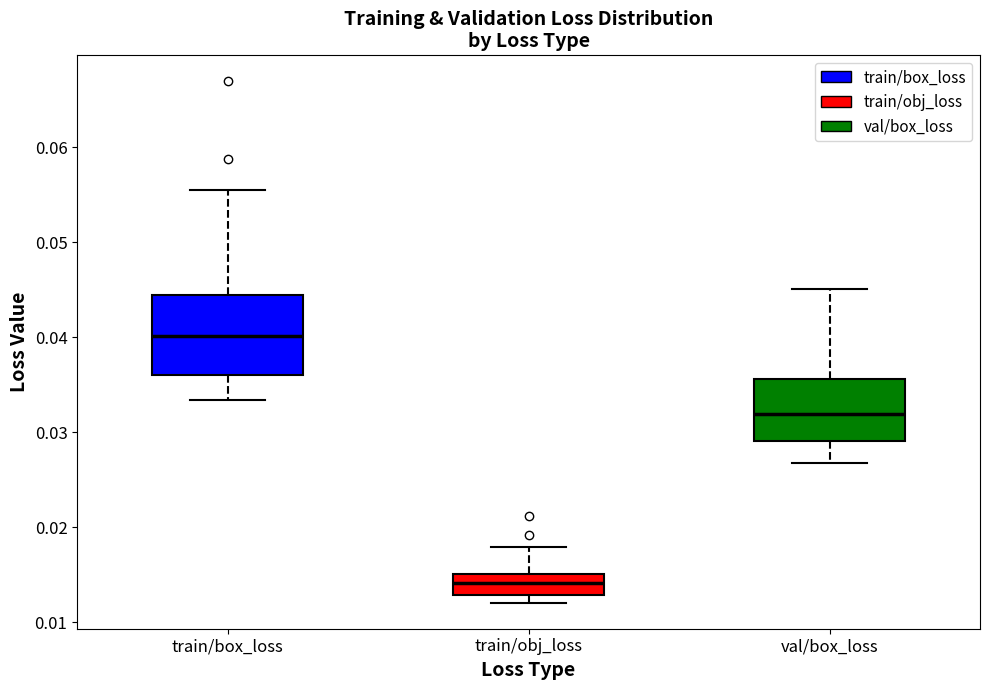

Reading left to right, transcribe this box plot: for each box, give where its median line is, the range the box spans, and where its two whiskers end, as read against the y-axis. The values are not printed on the chart, so give them approximately, as read against the axis.

train/box_loss: median 0.040, box 0.036 to 0.044, whiskers 0.033 to 0.056
train/obj_loss: median 0.014, box 0.013 to 0.015, whiskers 0.012 to 0.018
val/box_loss: median 0.032, box 0.029 to 0.036, whiskers 0.027 to 0.045